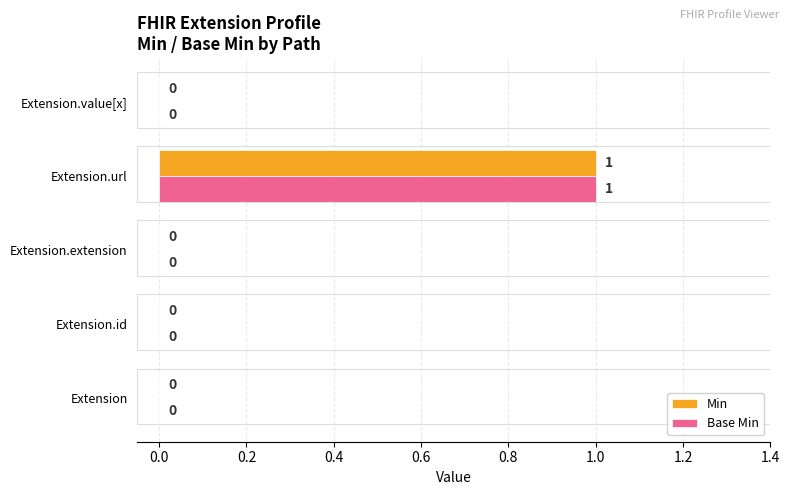

How many Base Min values are between 0 and 1?

5